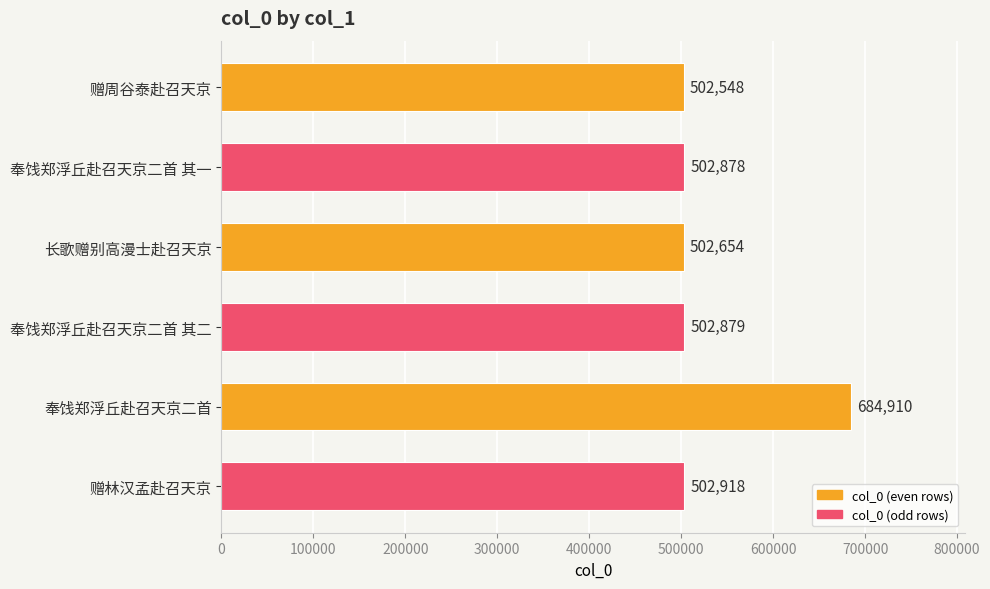

What is the change in value from 赠周谷泰赴召天京 to 长歌赠别高漫士赴召天京?

+106